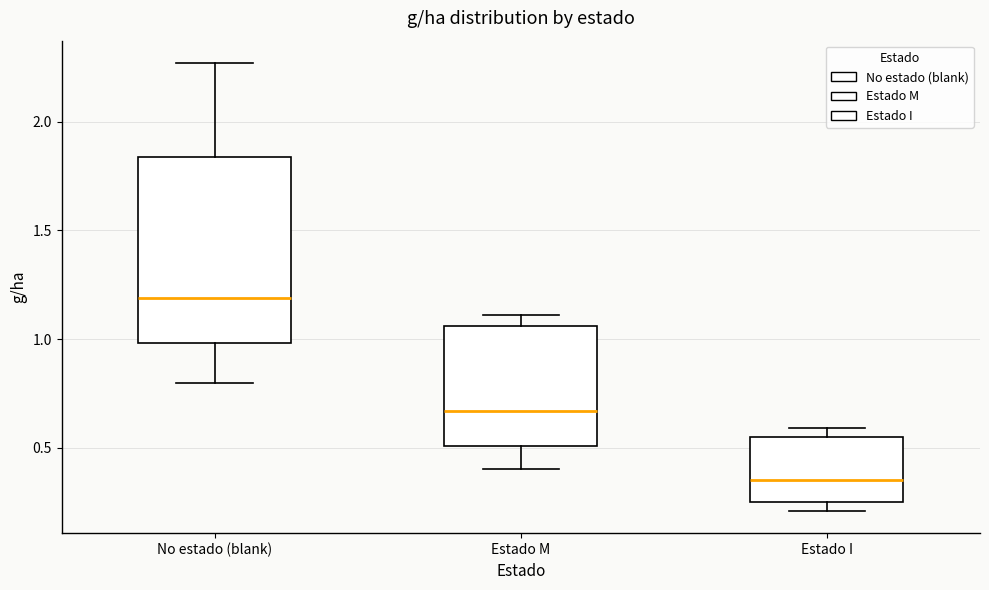

Reading left to right, read every box against the y-axis: the position of its median line, the range the box covers, and the ends of its whiskers. The values are not printed on the chart, so give them approximately, as read against the axis.

No estado (blank): median 1.20, box 1.00 to 1.85, whiskers 0.80 to 2.25
Estado M: median 0.65, box 0.50 to 1.05, whiskers 0.40 to 1.10
Estado I: median 0.35, box 0.25 to 0.55, whiskers 0.20 to 0.60